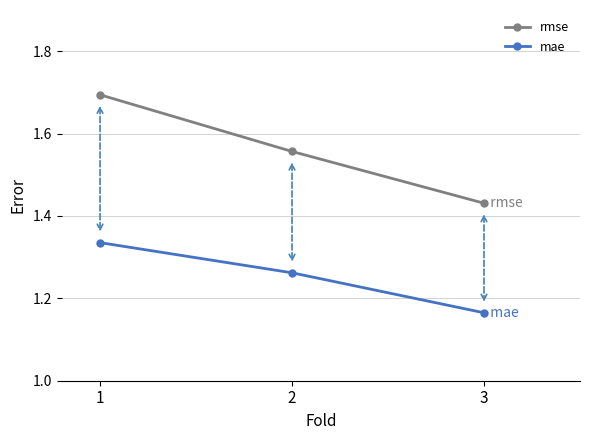

Which series has the widest spread of values?

rmse